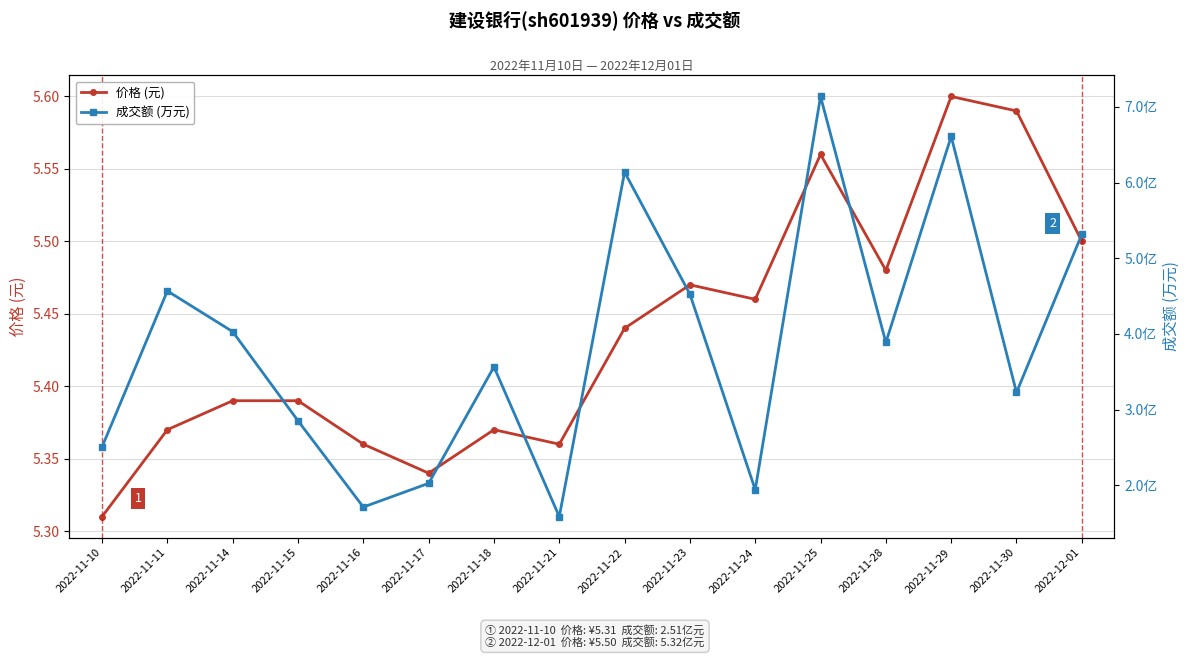

Which label corresponds to the smallest value in the chart?

2022-11-10